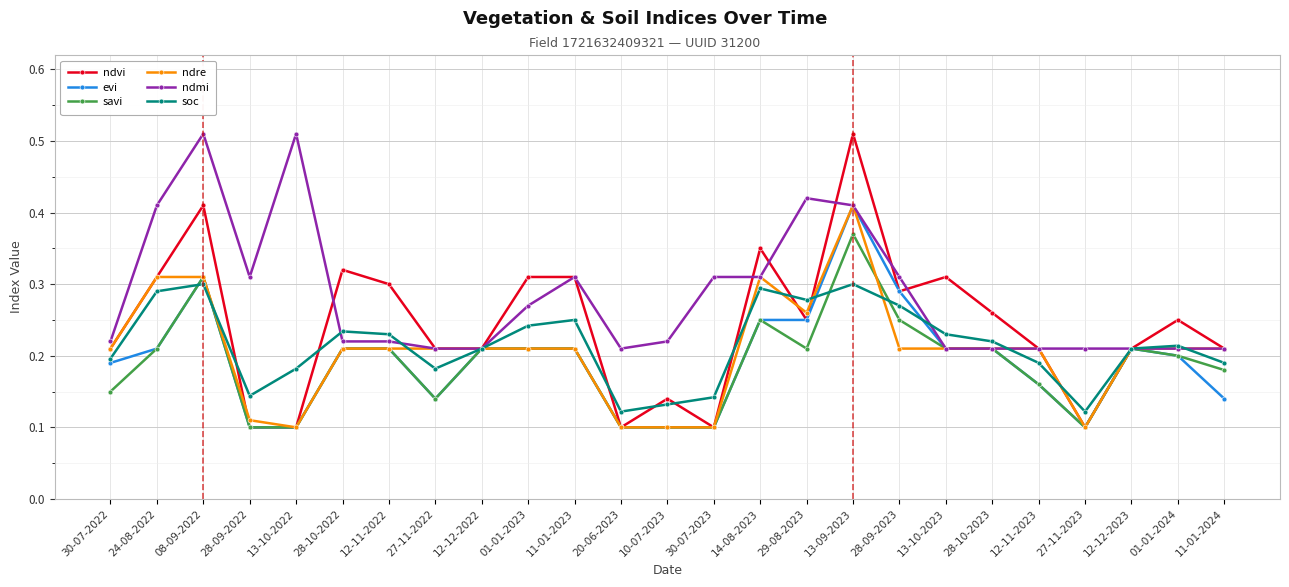

Is this an area chart (filled region under the line)?

No